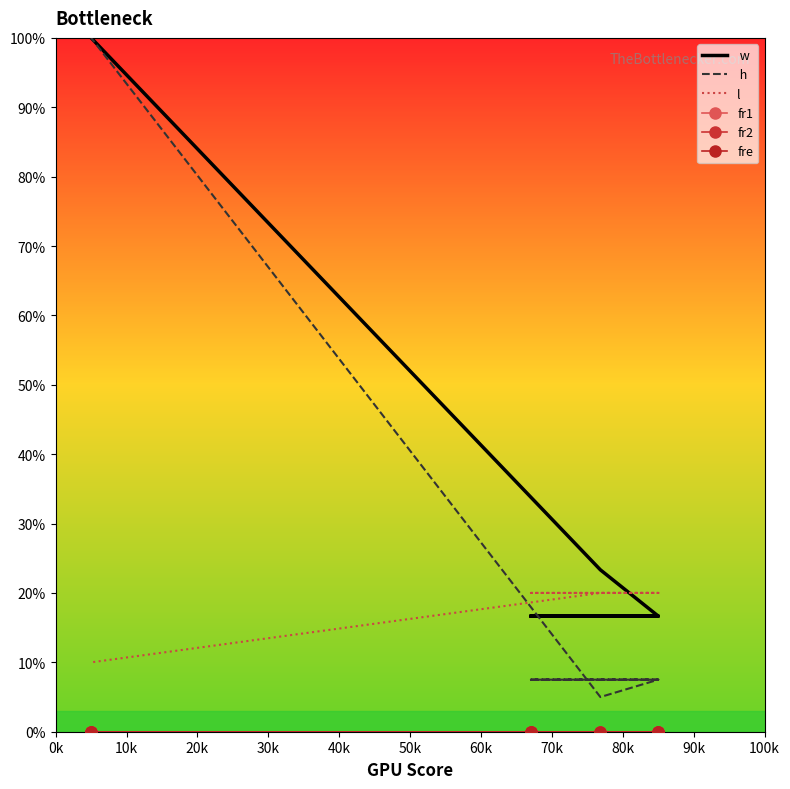

Which series has the largest total across all categories?

 w